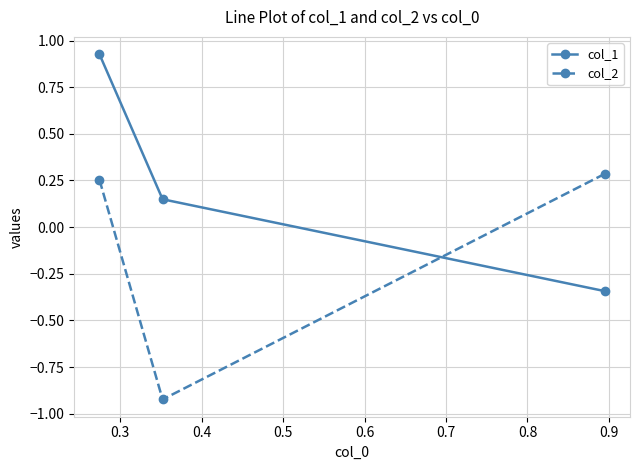

Rank the series by their average value, from highest to lowest.

col_1, col_2